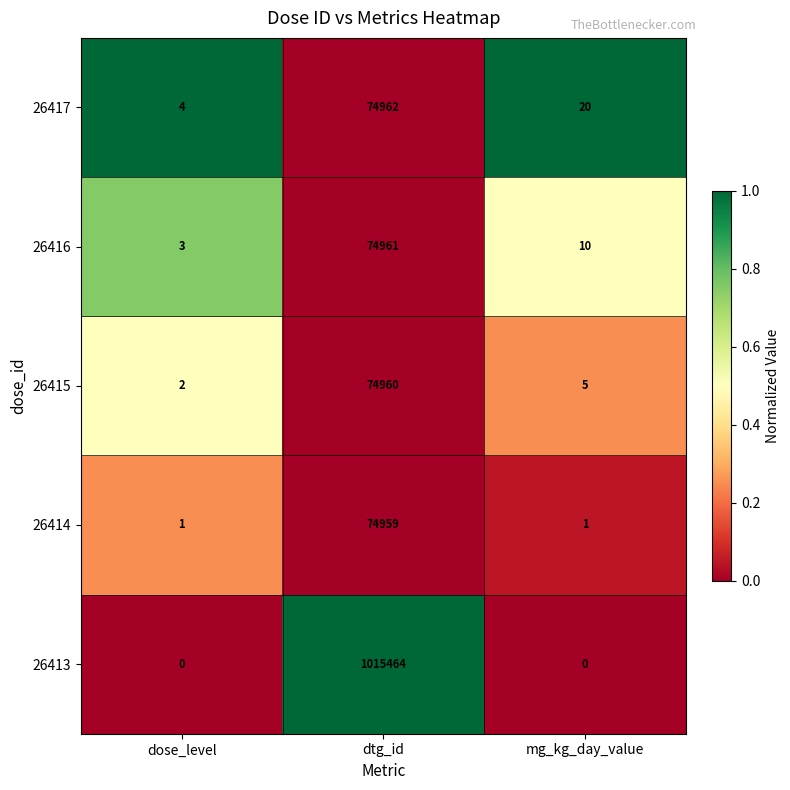

Reading left to right, transcribe all the data shown in this chart.

26417: dose_level=4	dtg_id=74962	mg_kg_day_value=20
26416: dose_level=3	dtg_id=74961	mg_kg_day_value=10
26415: dose_level=2	dtg_id=74960	mg_kg_day_value=5
26414: dose_level=1	dtg_id=74959	mg_kg_day_value=1
26413: dose_level=0	dtg_id=1015464	mg_kg_day_value=0